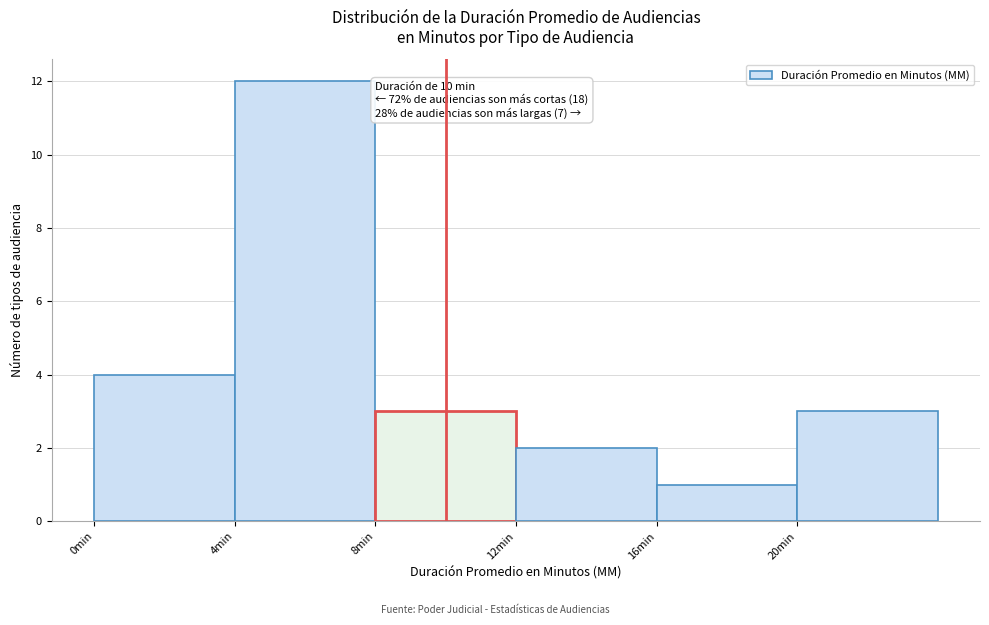

Which range on the x-axis has the tallest bar?

4 to 8